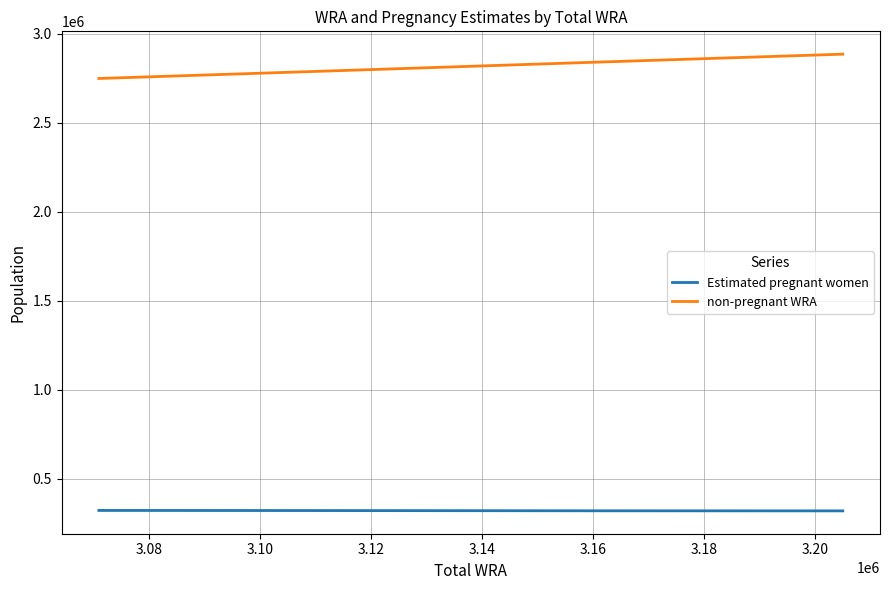

Rank the series by their average value, from lowest to highest.

Estimated pregnant women, non-pregnant WRA